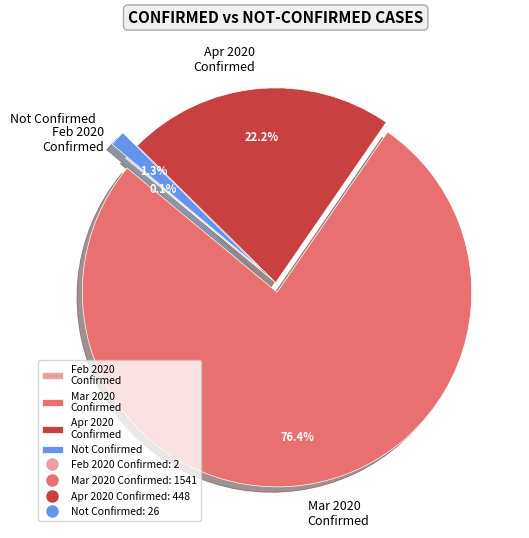

What portion of the pie excludes Mar 2020 Confirmed?

23.6%